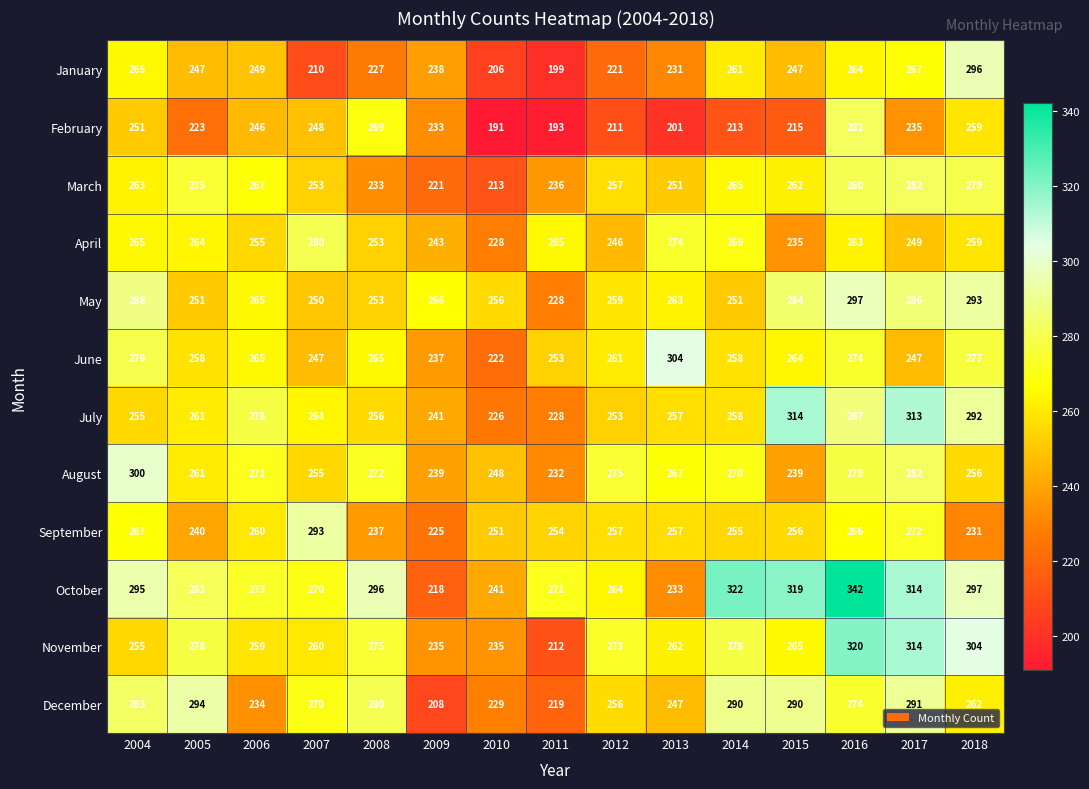

At which label does April first exceed 259?

2004